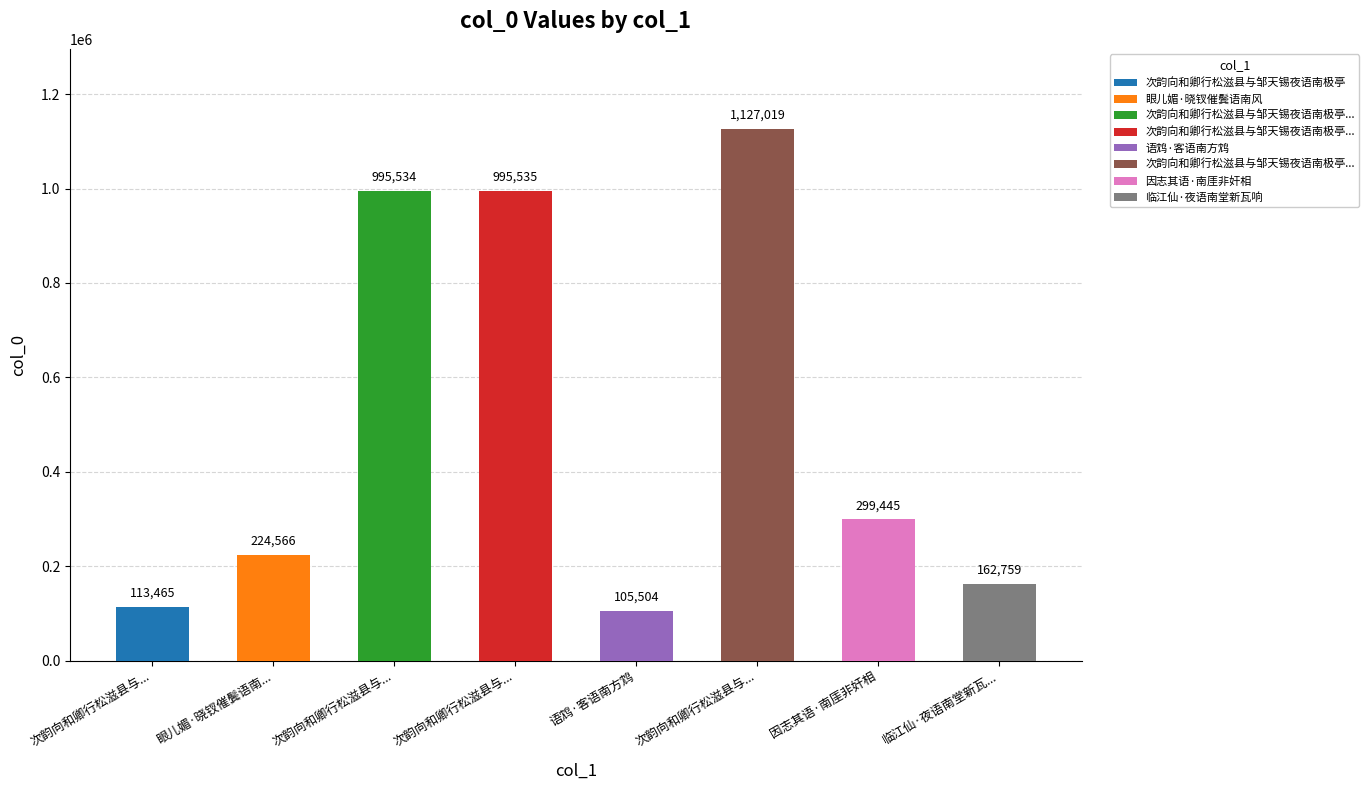

What is the sum of all values?

4023827